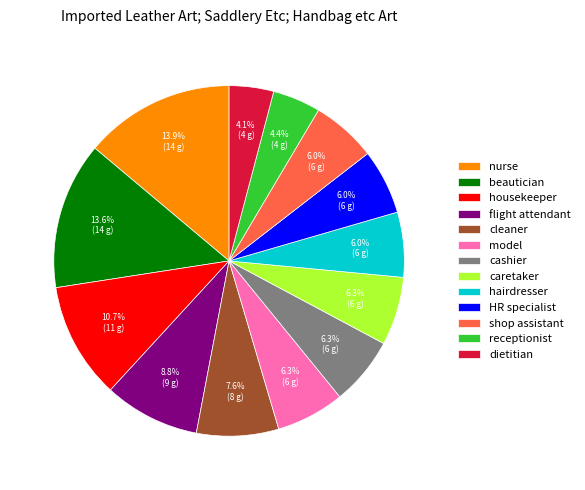

To the nearest percent, what portion does model represent?

6%